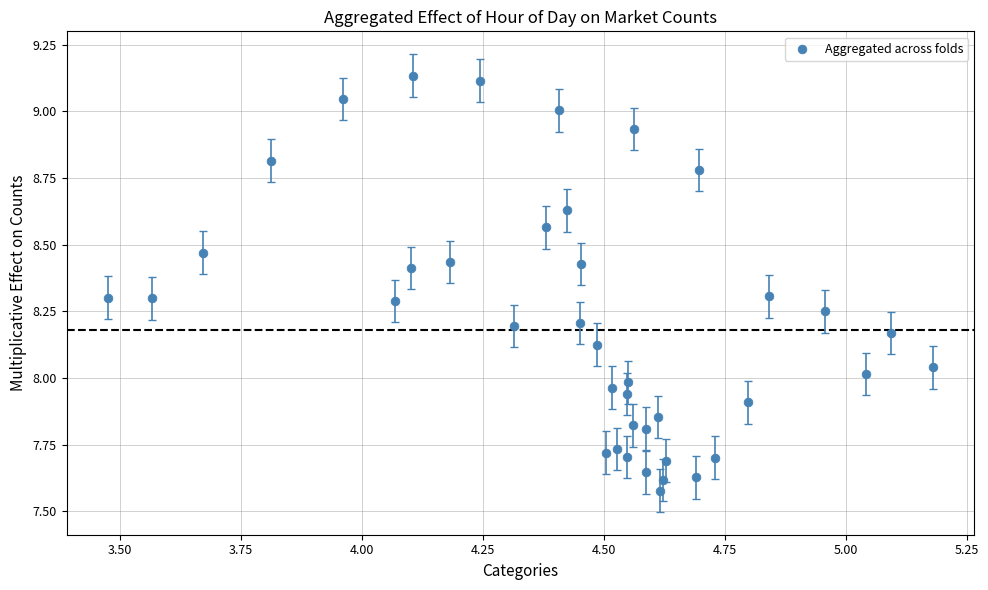

What is the range of X values (max minus min)?

1.7